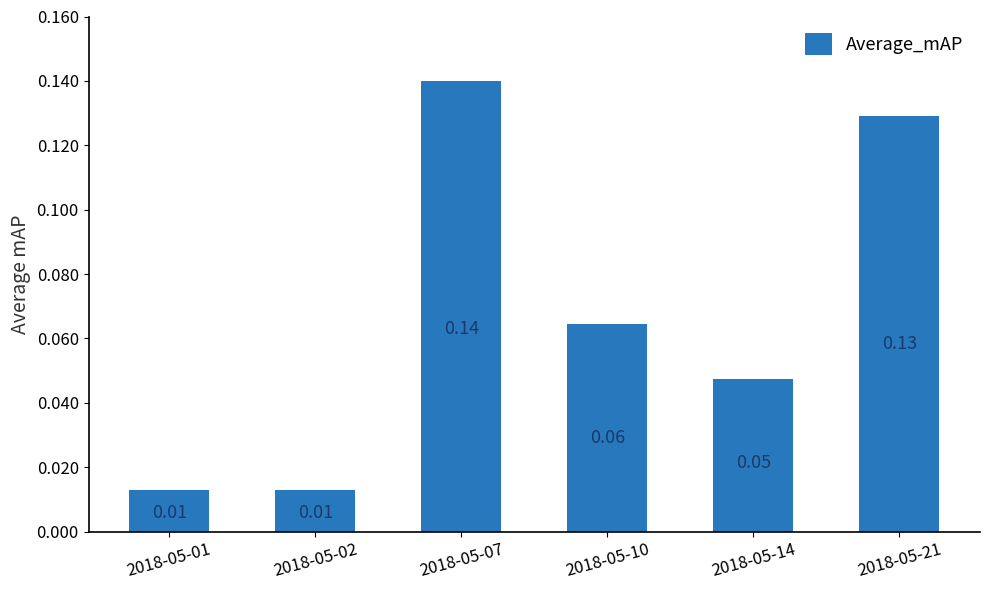

What is the sum of all values?

0.4